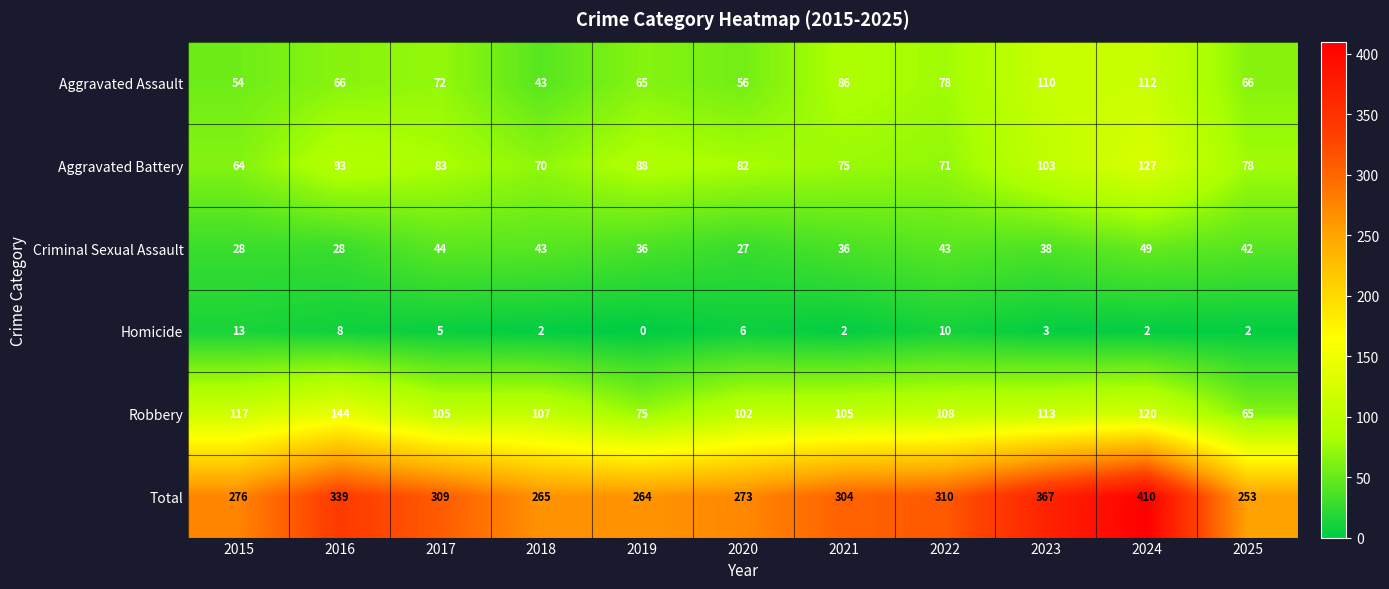

At 2020, list the series in order from smallest to largest.

Homicide, Criminal Sexual Assault, Aggravated Assault, Aggravated Battery, Robbery, Total